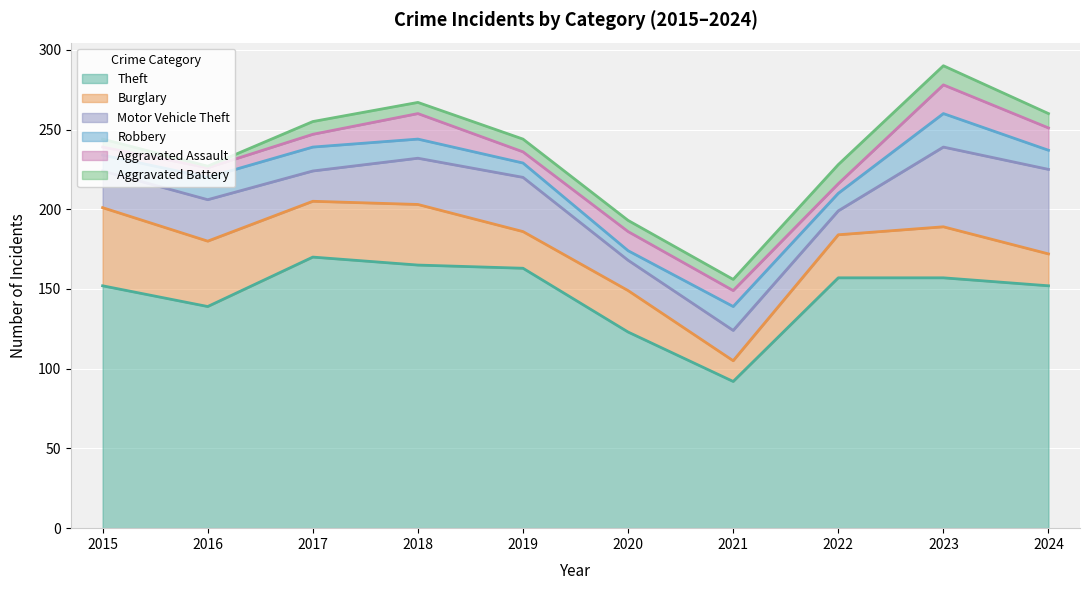

What is the difference between the second highest and second lowest values in the Motor Vehicle Theft series?

31